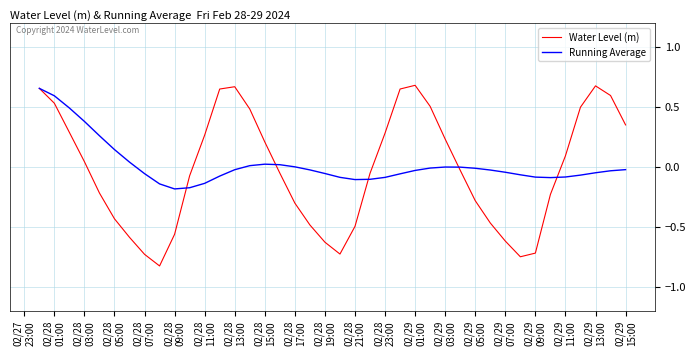

Which series has the widest spread of values?

Water Level (m)